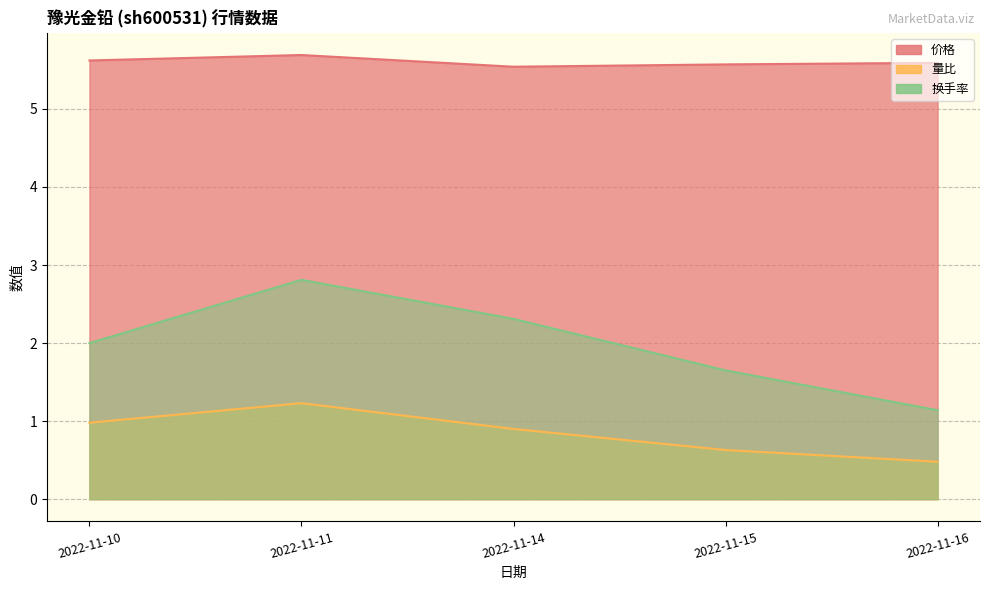

At which category is the sum across all series the highest?

2022-11-11